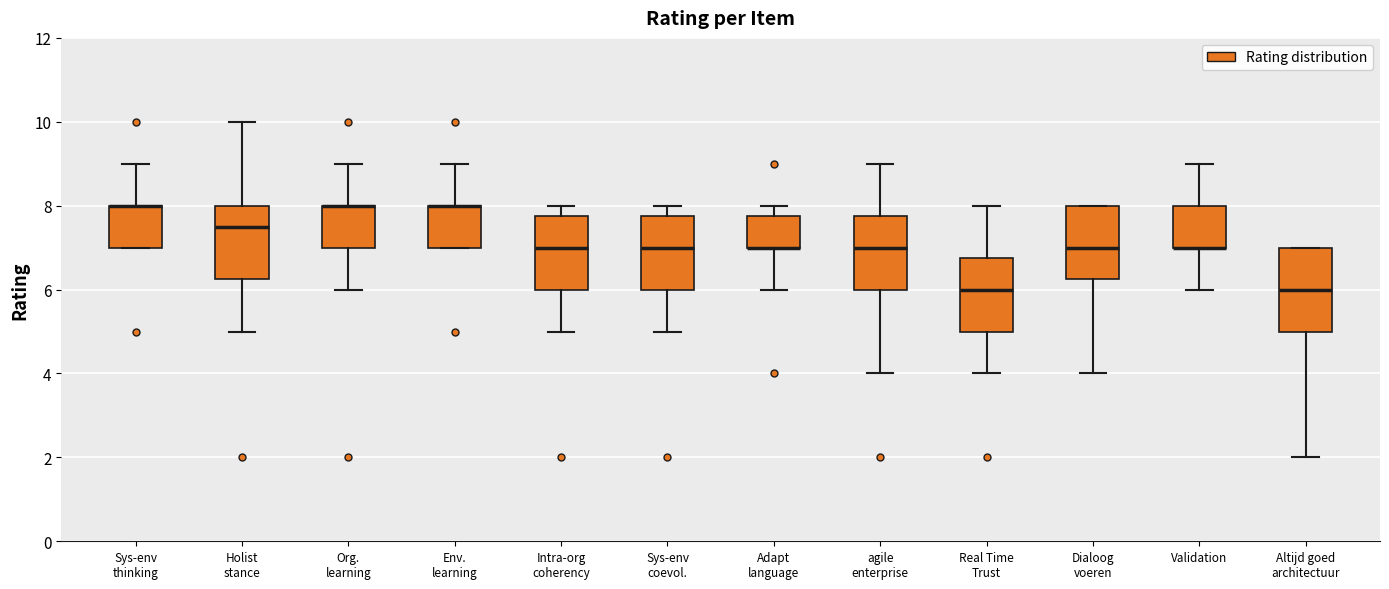

Where is the upper edge of the box for Intra-org coherency on the y-axis? The values are not printed on the chart, so give them approximately, as read against the axis.

7.8